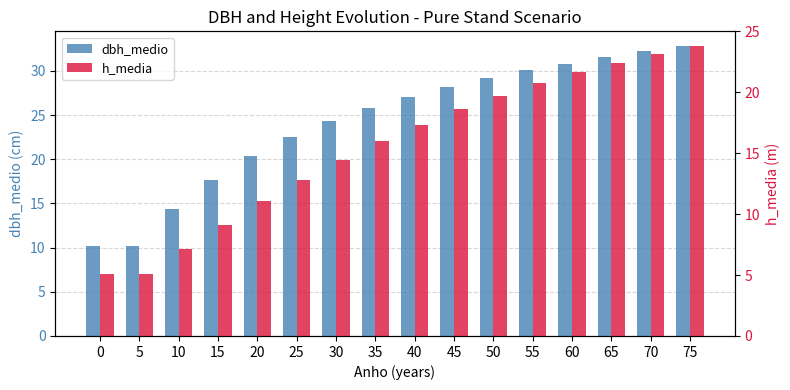

What is the value of the dbh_medio bar at the 12th from the left?

30.1